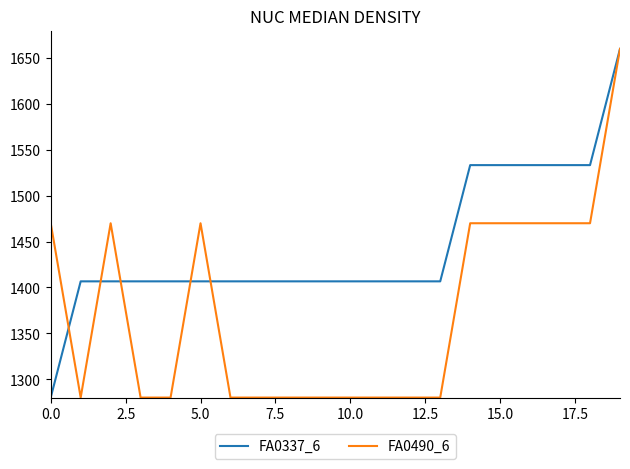

What is the smallest value displayed?

1280.0